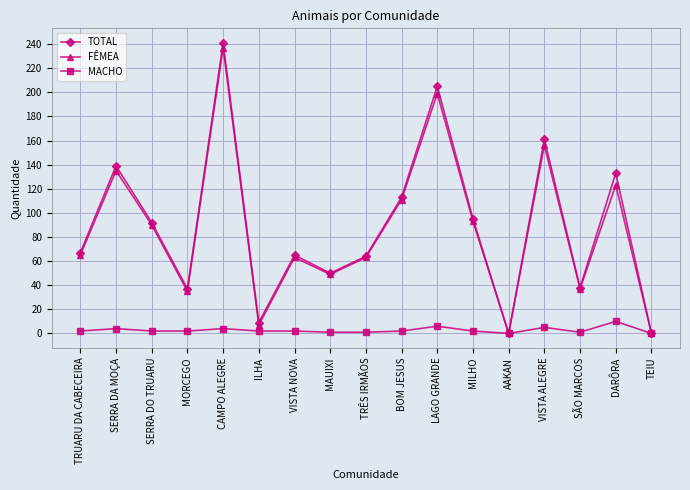

The TOTAL series shows 205 at LAGO GRANDE. True or false?

True